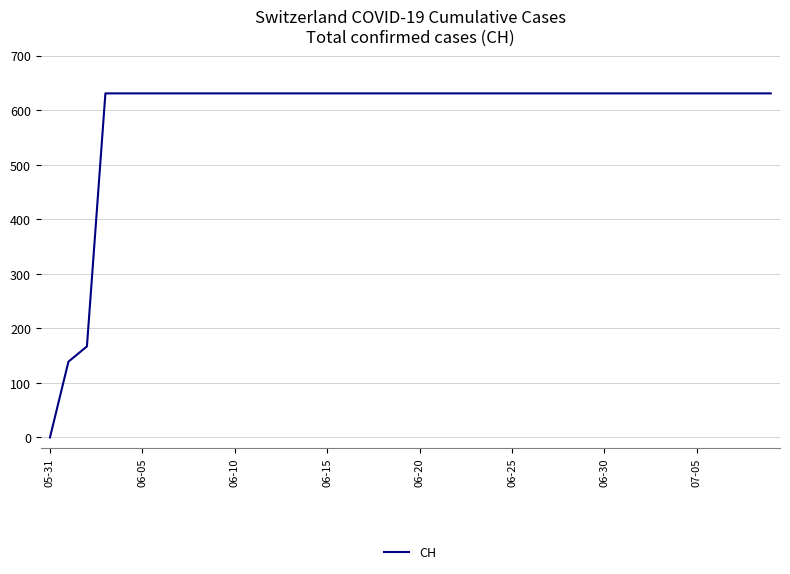

What is the average value?

591